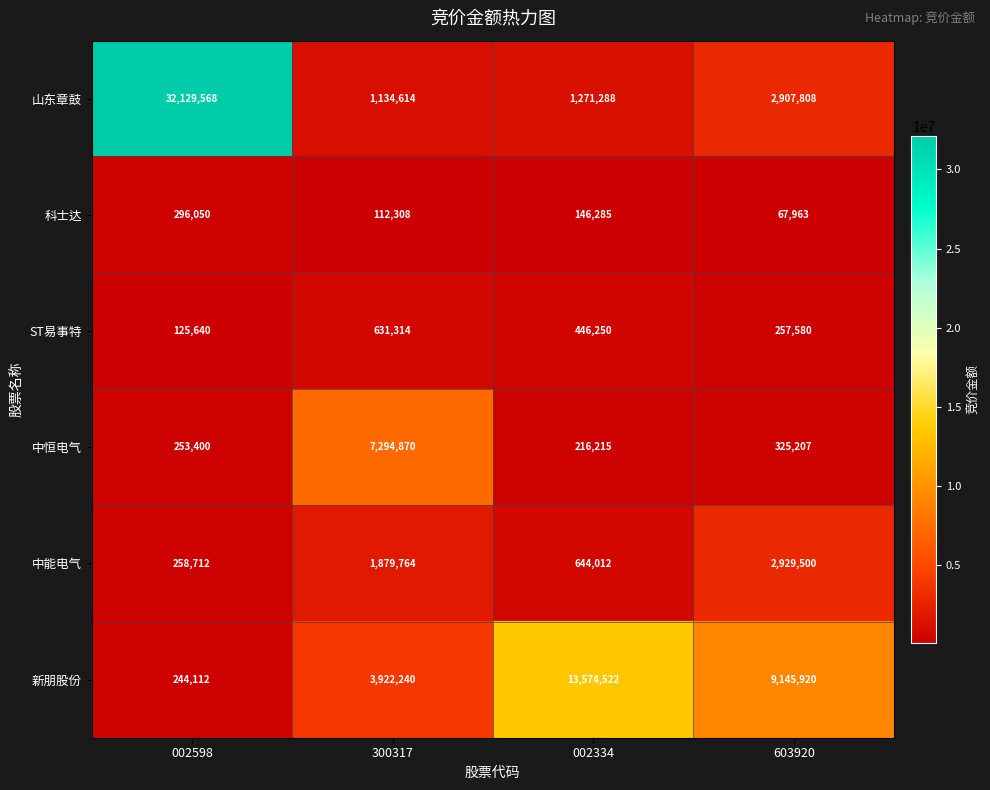

At which label is 科士达 closest to 182006?

002334